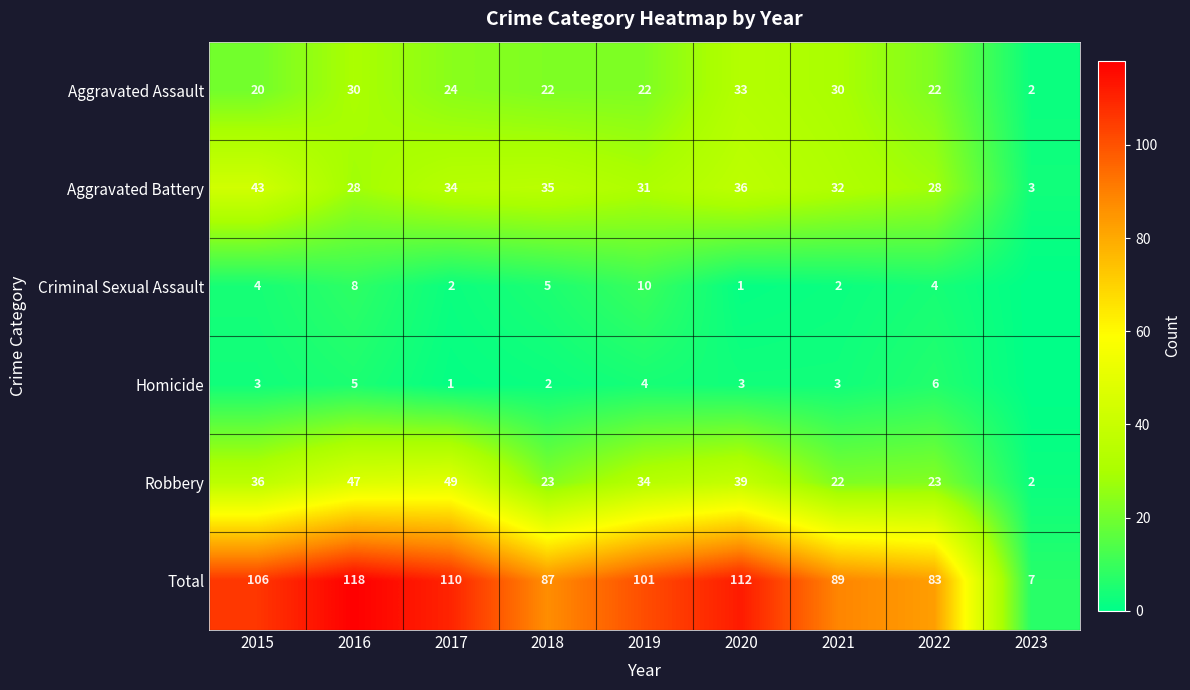

Count the number of categories in the chart.

9